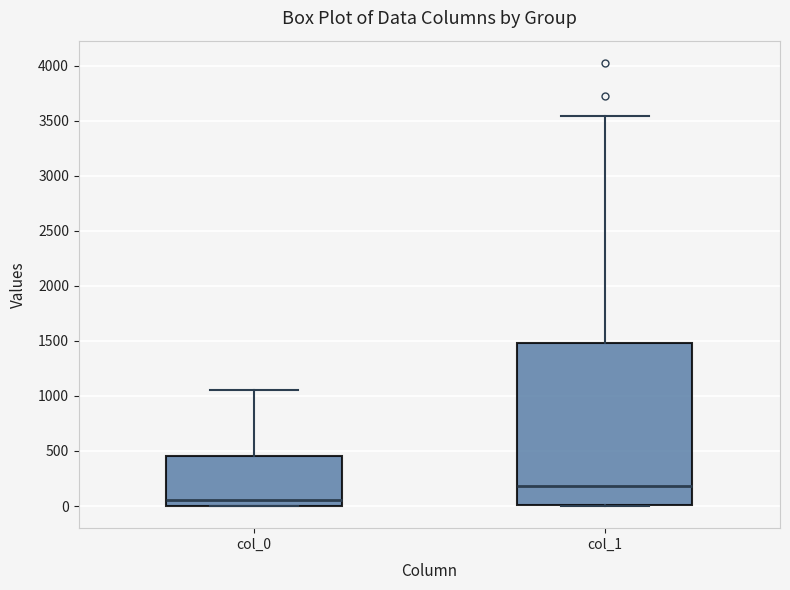

Reading left to right, transcribe this box plot: for each box, give where its median line is, the range the box spans, and where its two whiskers end, as read against the y-axis. The values are not printed on the chart, so give them approximately, as read against the axis.

col_0: median 50, box 0 to 450, whiskers 0 to 1050
col_1: median 200, box 0 to 1500, whiskers 0 to 3550